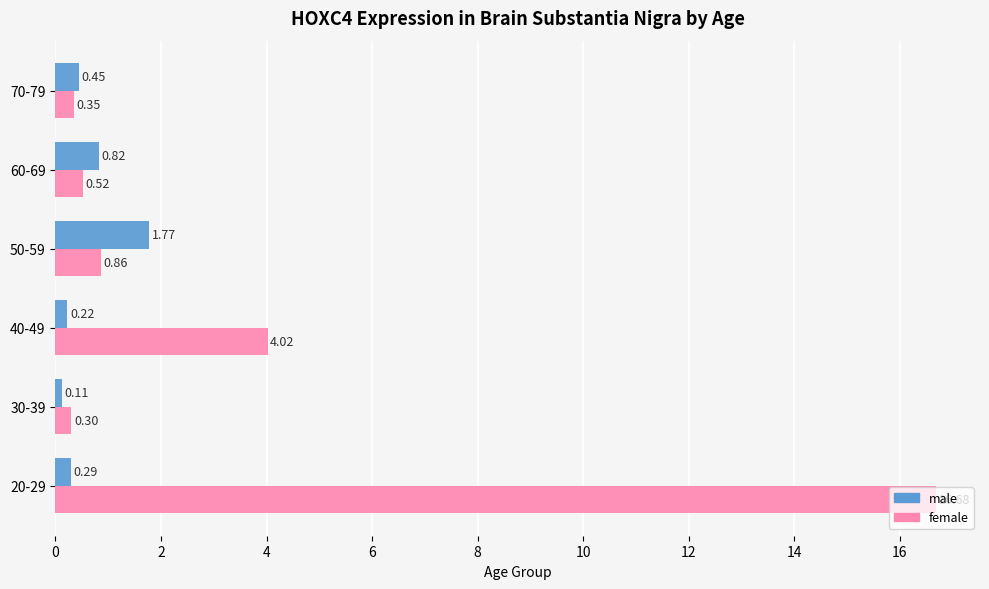

Where is male nearest to the value 0?

30-39